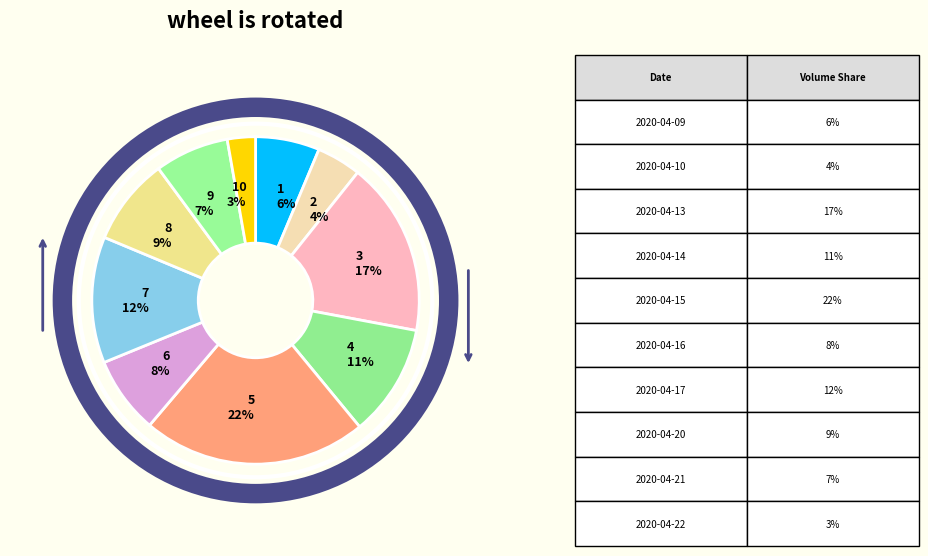

The 1 6% slice represents 6% of the pie. True or false?

True